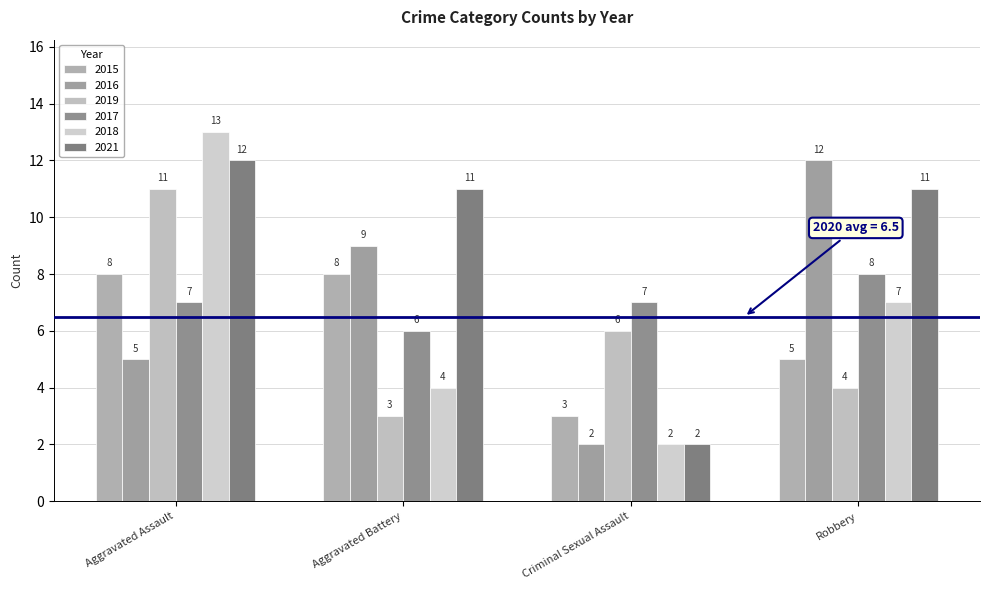

The 2019 series shows 11 at Aggravated Assault. True or false?

True